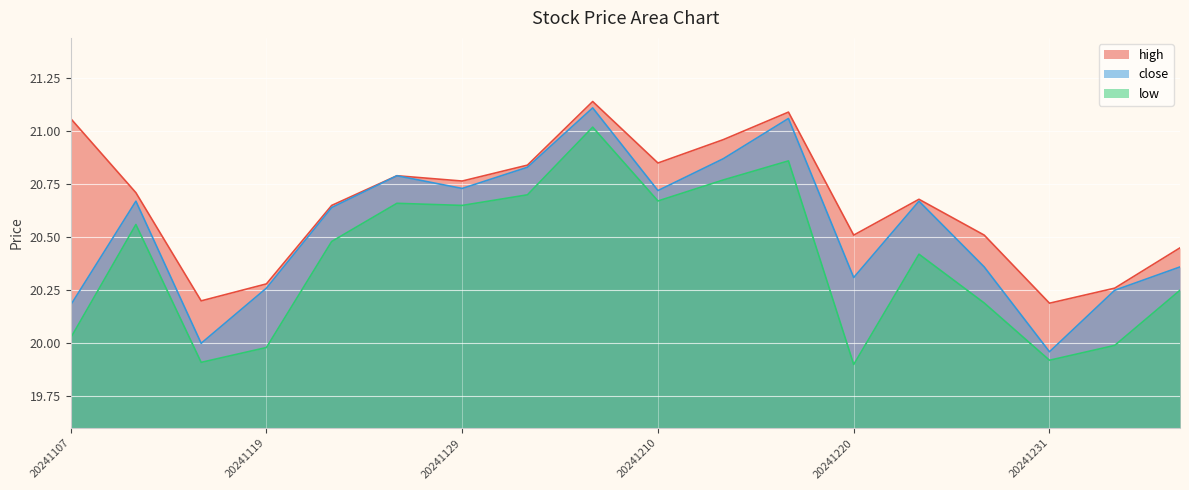

What is the value of the high point at the 3rd from the left?

20.2